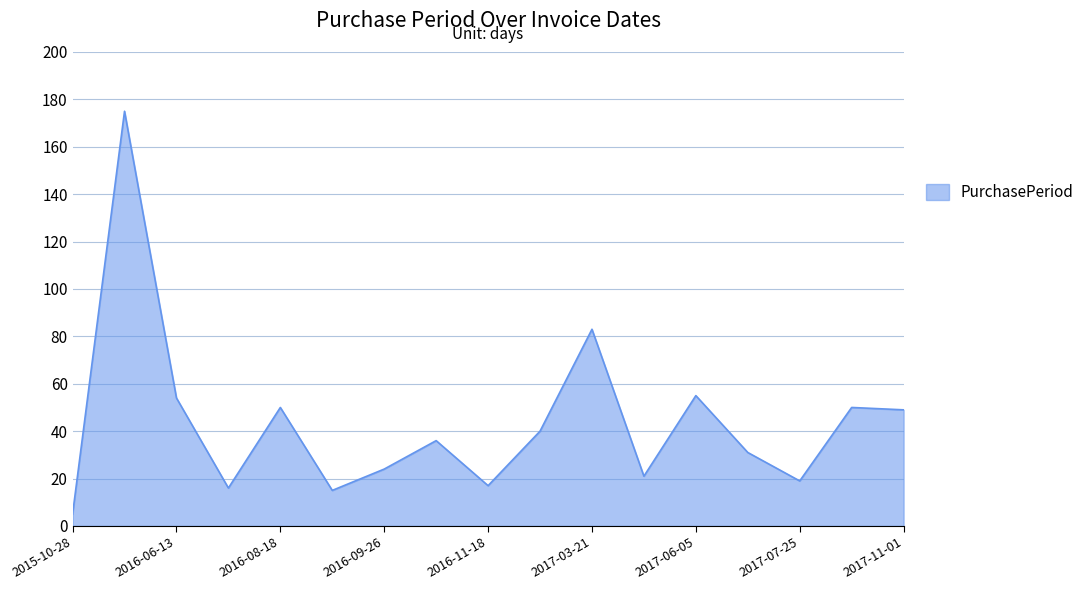

What is the difference between the maximum and minimum values?

170